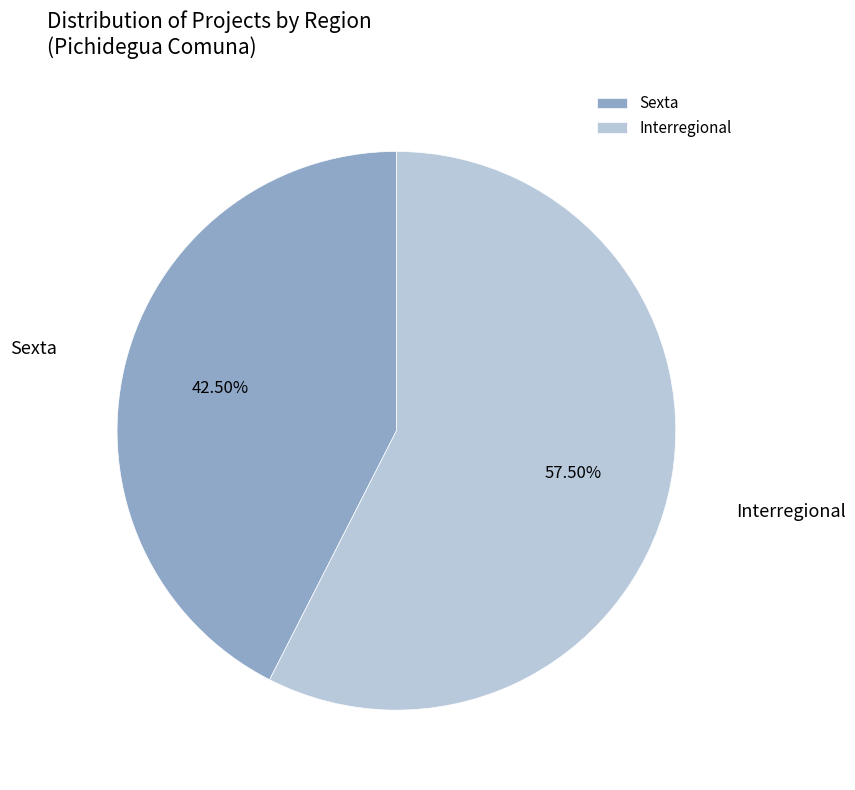

Do Interregional and Sexta together represent more than half of the pie?

Yes